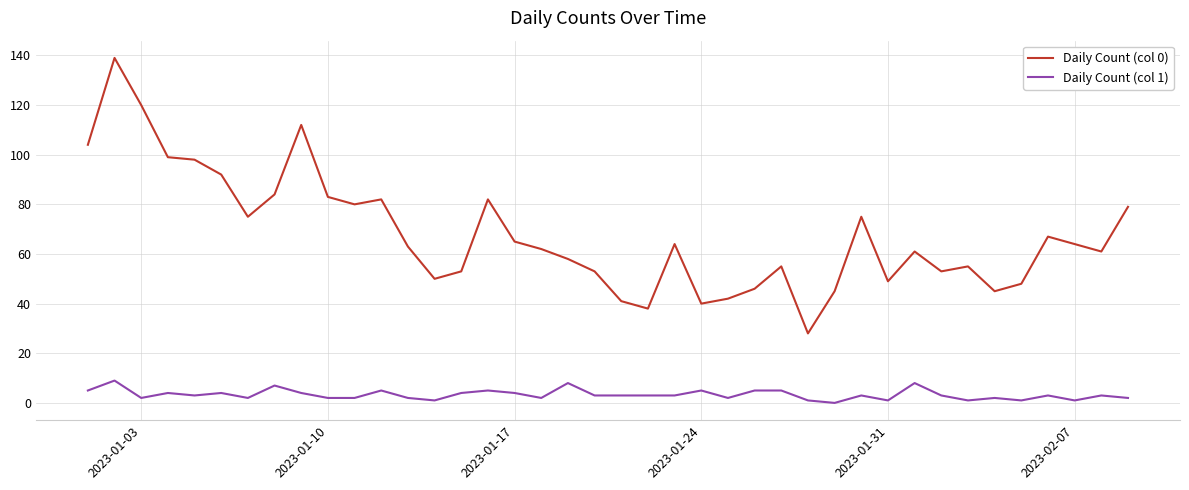

Reading left to right, list all the values displayed in this chart.

Daily Count (col 0): 104	139	120	99	98	92	75	84	112	83	80	82	63	50	53	82	65	62	58	53	41	38	64	40	42	46	55	28	45	75	49	61	53	55	45	48	67	64	61	79
Daily Count (col 1): 5	9	2	4	3	4	2	7	4	2	2	5	2	1	4	5	4	2	8	3	3	3	3	5	2	5	5	1	0	3	1	8	3	1	2	1	3	1	3	2